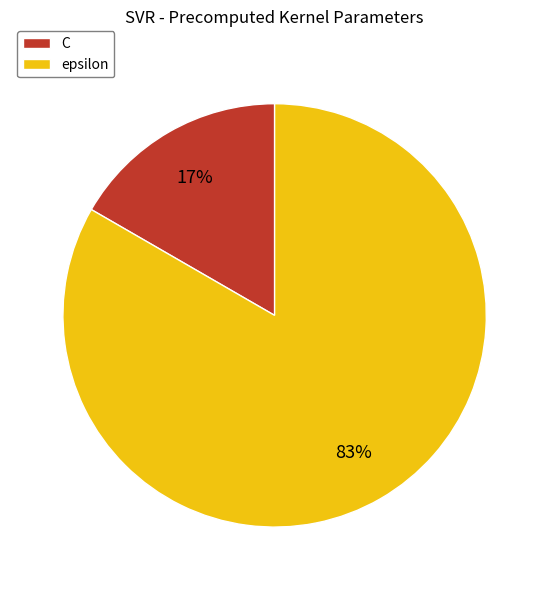

How many slices are in this pie chart?

2